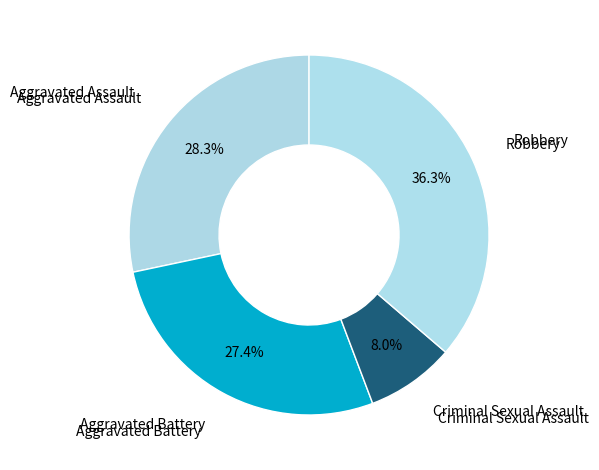

How many segments does this pie chart have?

4